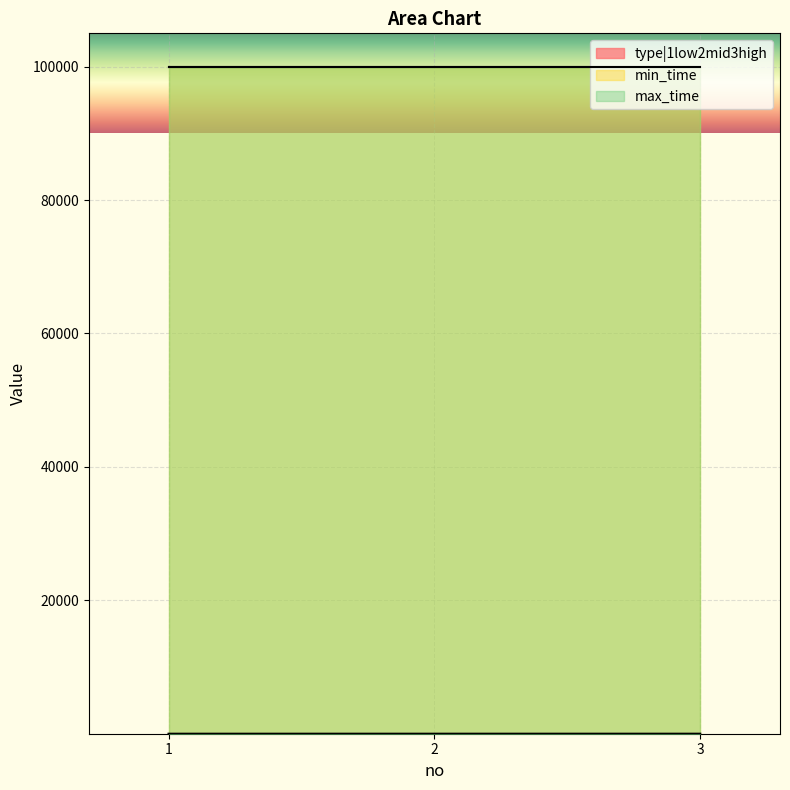

List the labels in order of min_time value, smallest first.

1, 2, 3